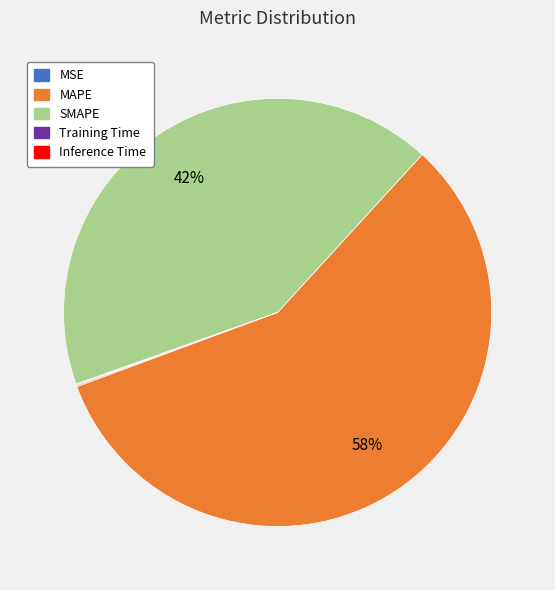

To the nearest percent, what is the combined percentage of MAPE and SMAPE?

100%